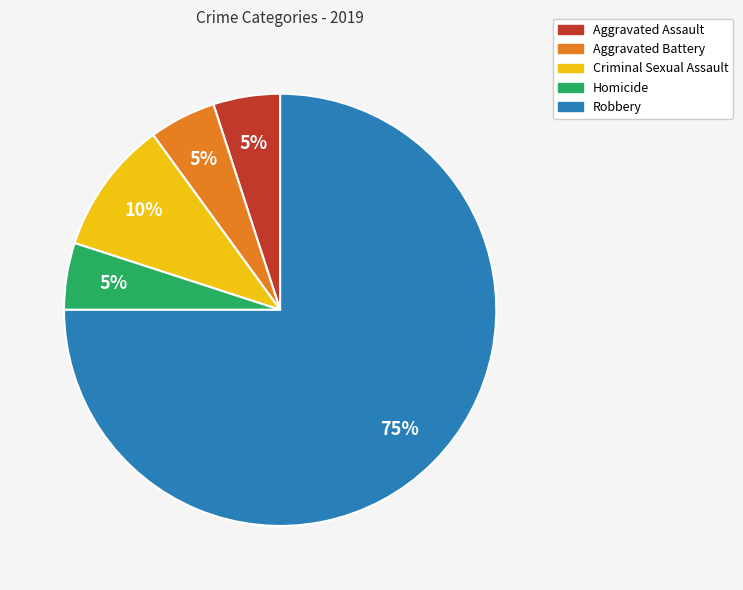

To the nearest percent, what is the average slice percentage?

20%